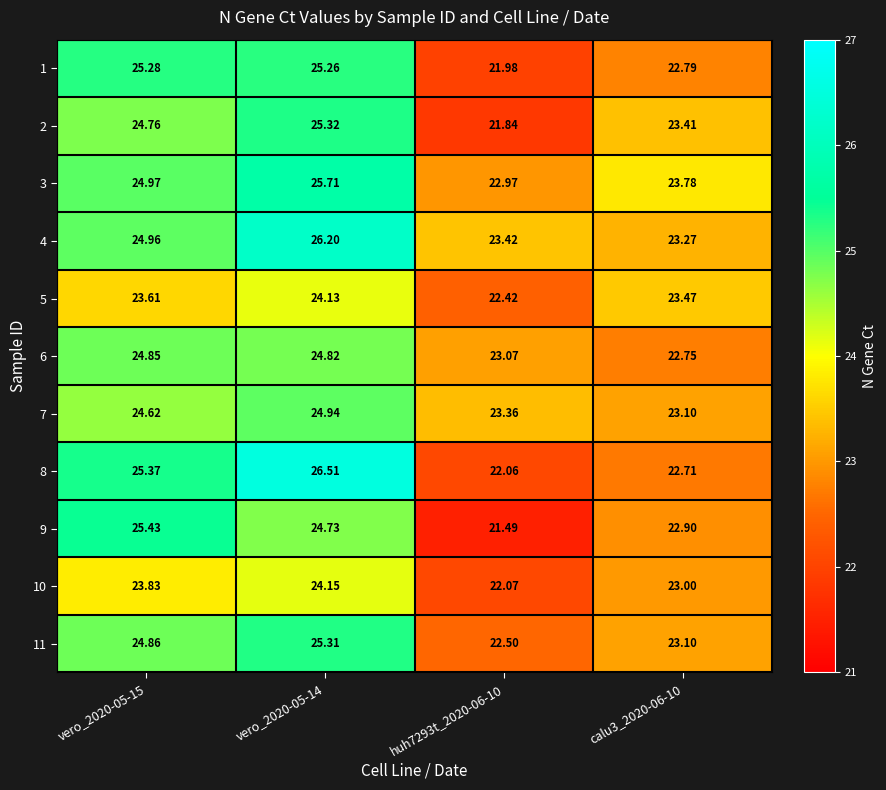

Which series has the largest range (max minus min)?

8